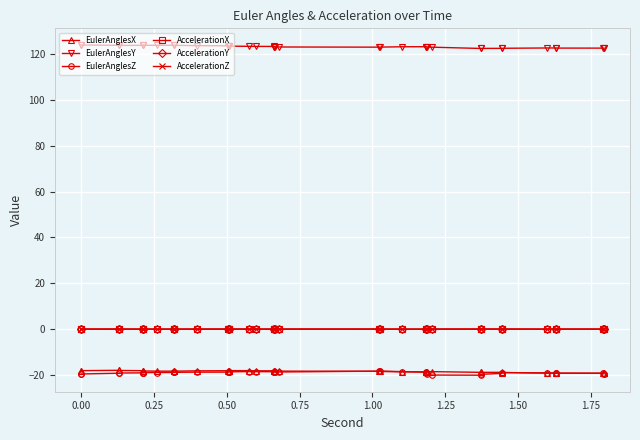

Rank the series at 0.00 from lowest to highest value.

EulerAnglesZ, EulerAnglesX, AccelerationZ, AccelerationY, AccelerationX, EulerAnglesY